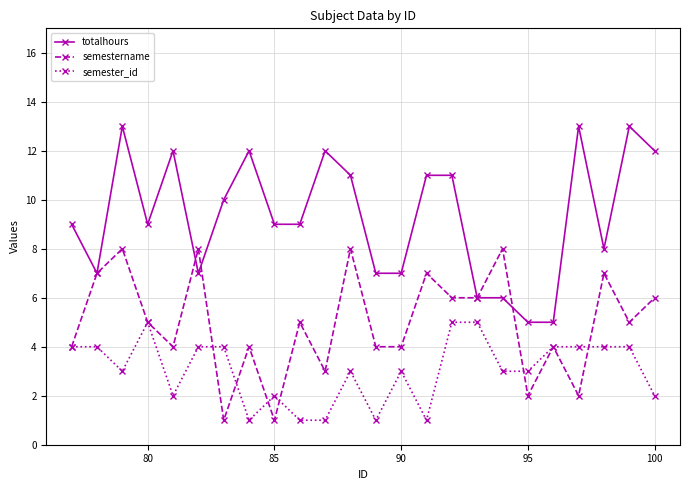

What is the difference between the second highest and minimum values in the semestername series?

7